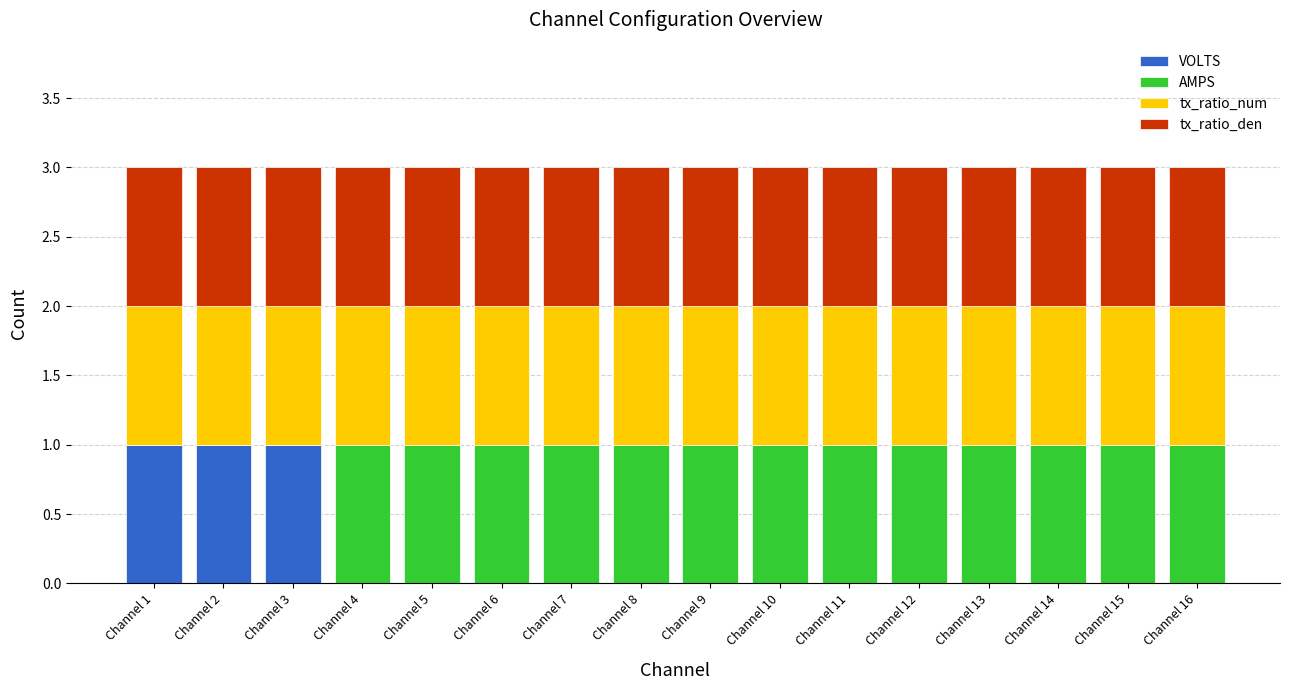

What is the total value across all series at Channel 2?

3